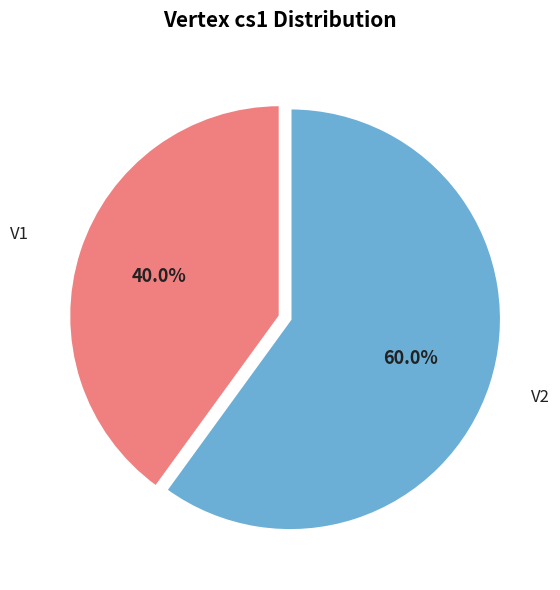

Does any single category account for the majority?

Yes